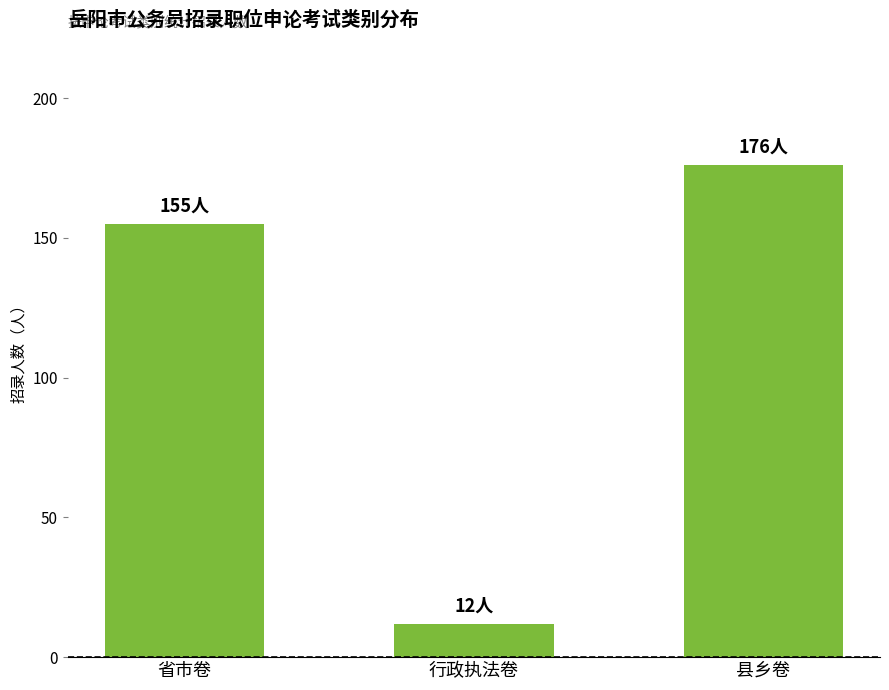

Reading right to left, transcribe all the data shown in this chart.

县乡卷=176	行政执法卷=12	省市卷=155